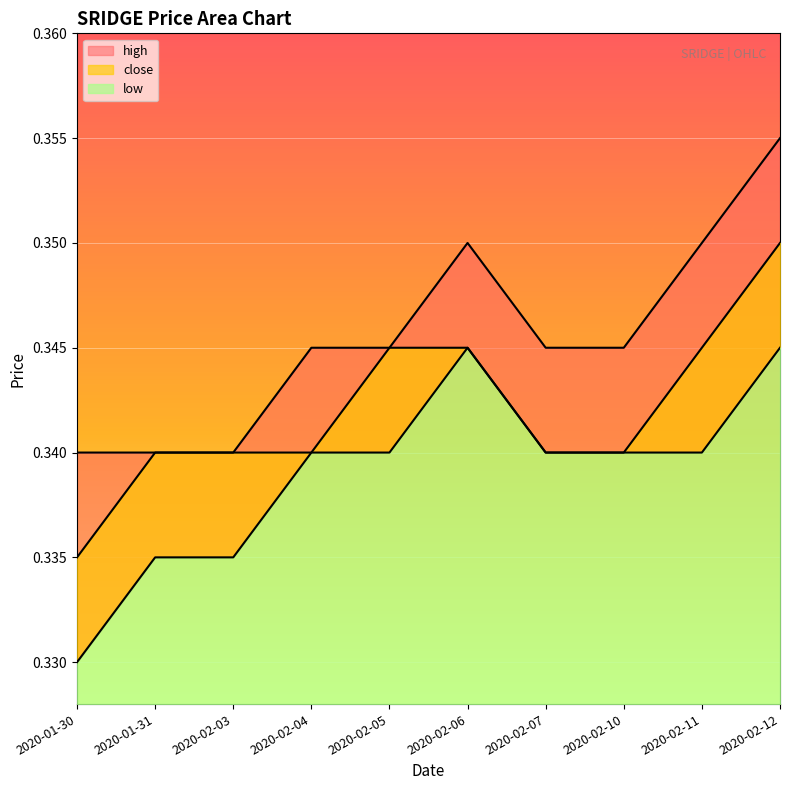

What is the total value across all series at 2020-02-07?

1.0